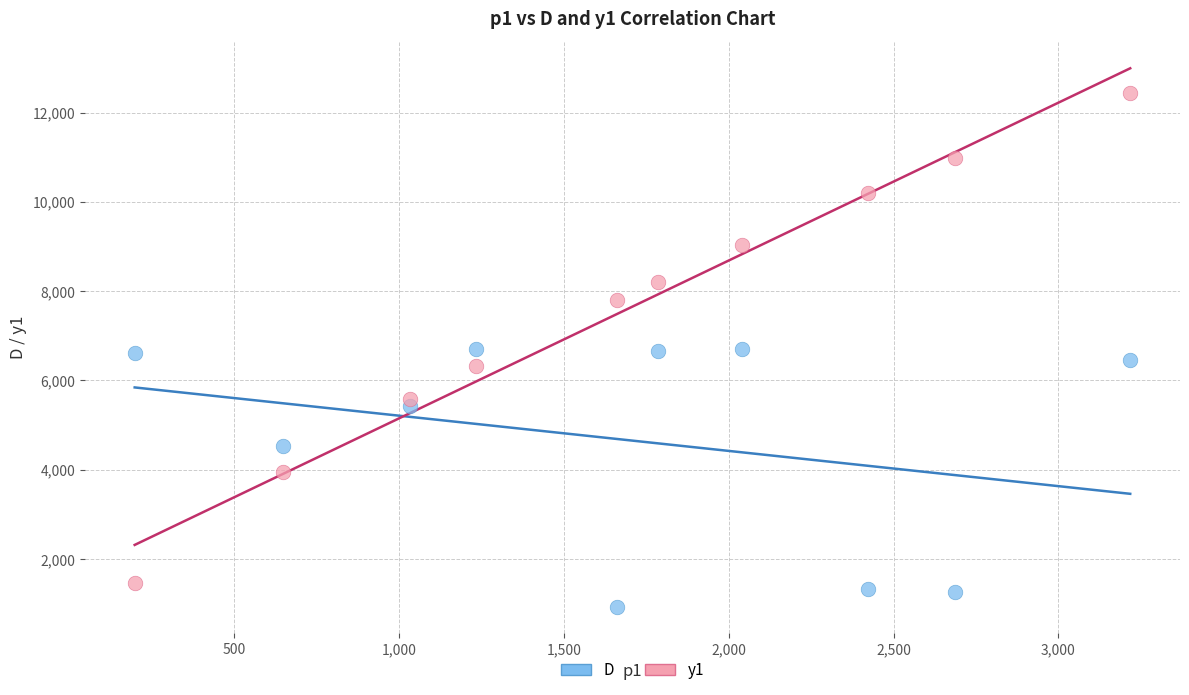

Which series has the largest Y range (max minus min)?

y1